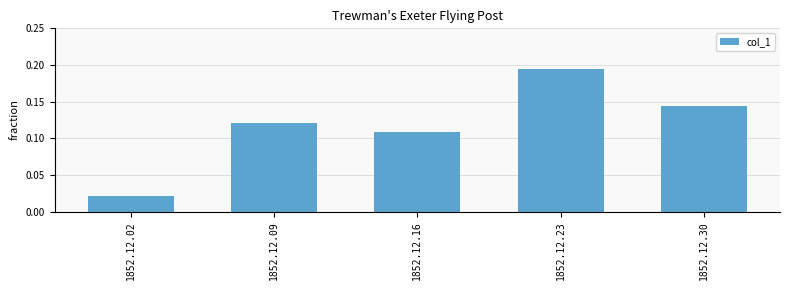

The value at 1852.12.23 is 0.1. True or false?

False